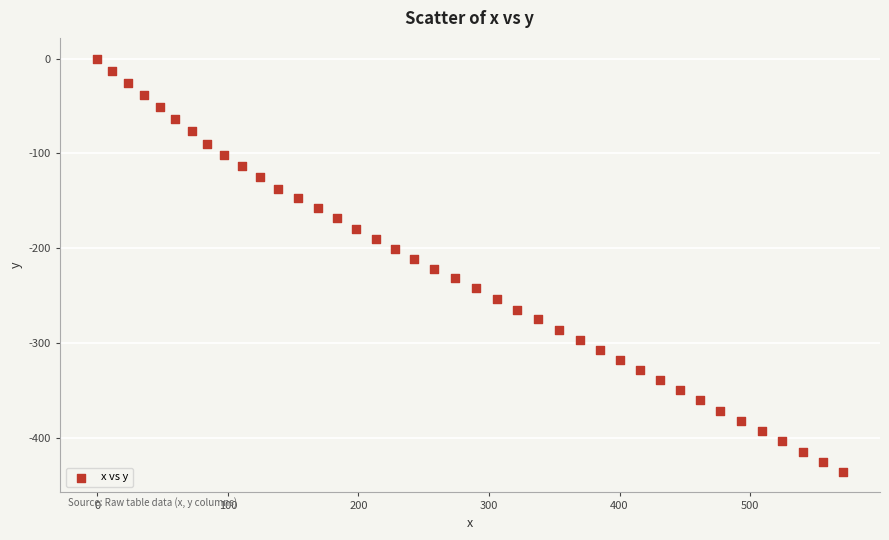

What is the range of Y values (max minus min)?

435.6